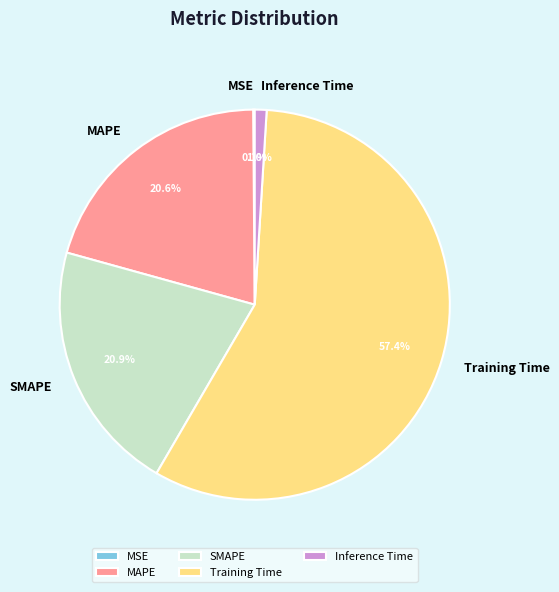

Which slice is the largest?

Training Time